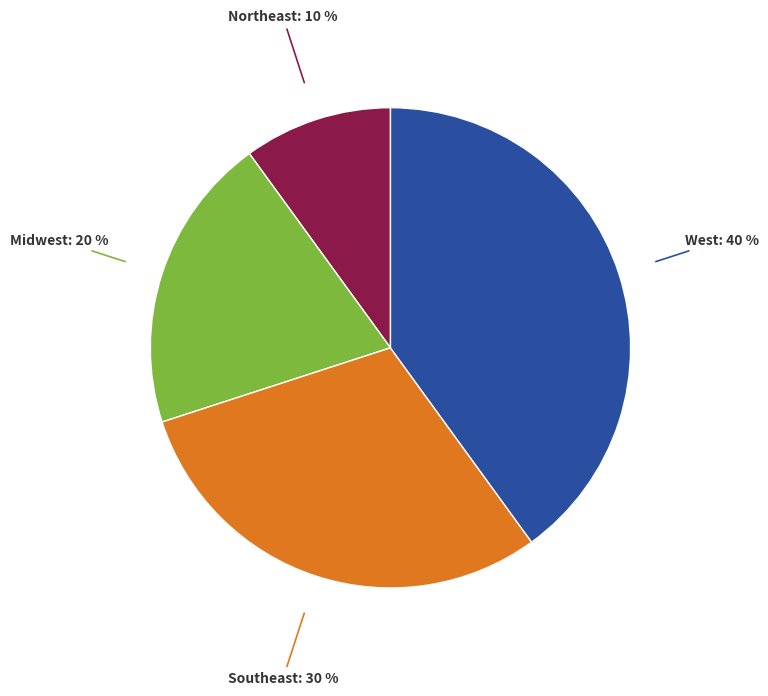

What is the ratio of the value at Midwest to the value at West?

0.5